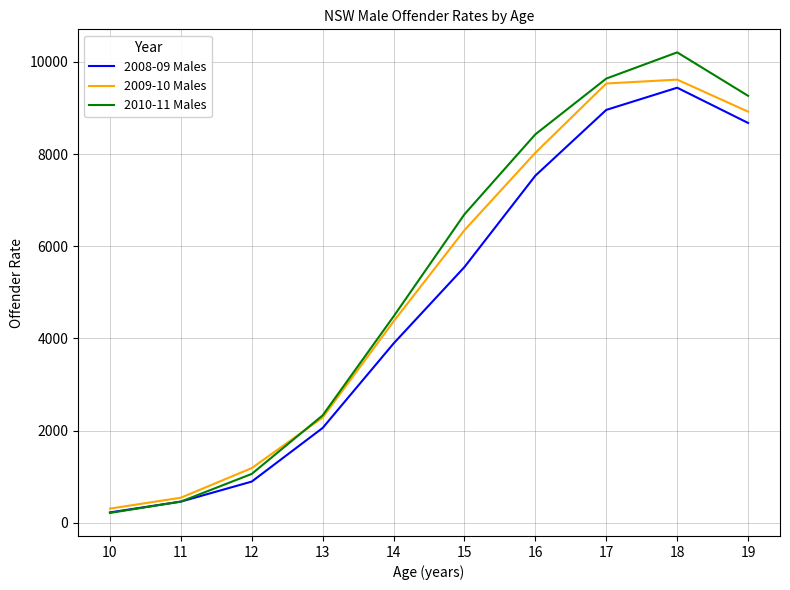

Which series has the largest range (max minus min)?

2010-11 Males